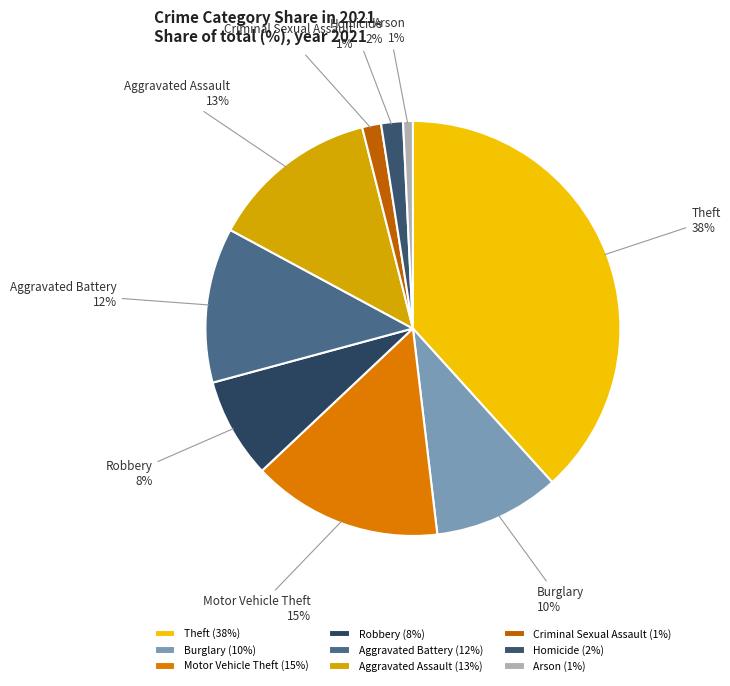

Does any single category account for the majority?

No